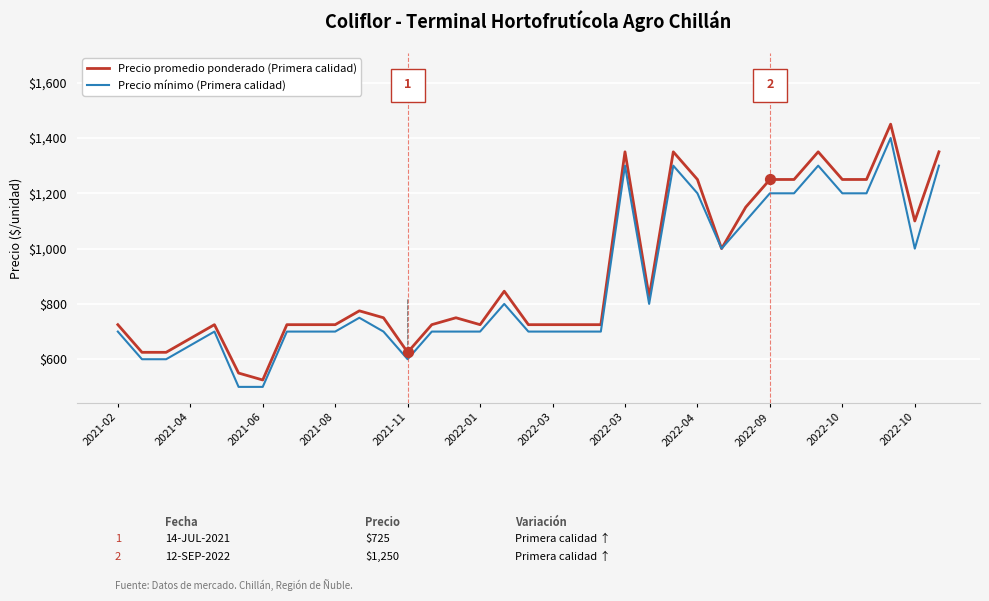

What is the maximum value for Precio promedio ponderado (Primera calidad)?

1450